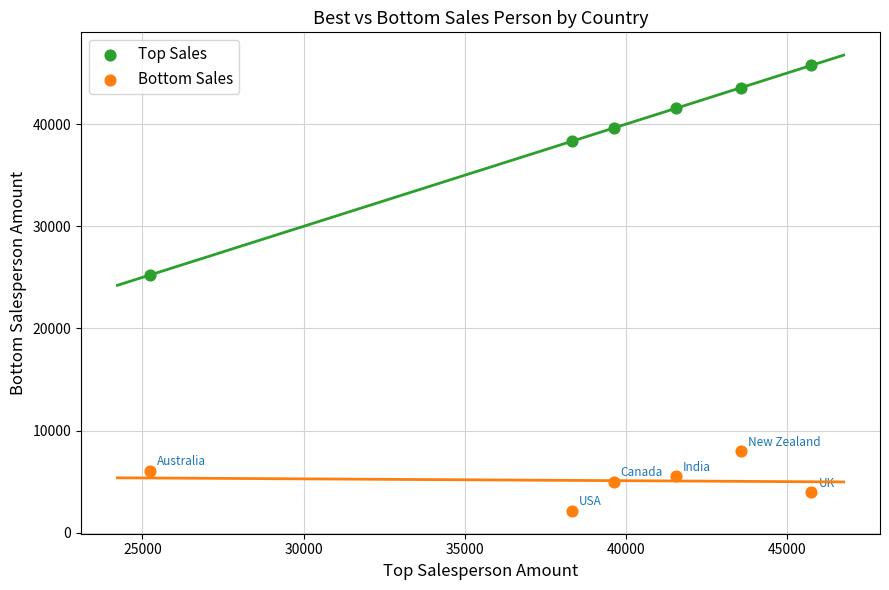

Which series contains the highest Y value?

Top Sales